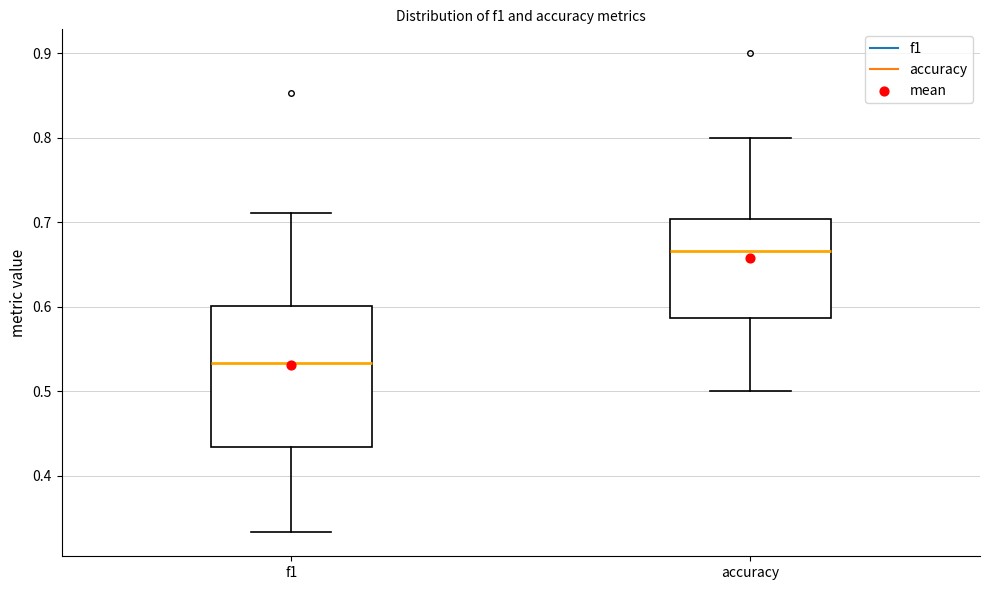

Where is the upper edge of the box for f1 on the y-axis? The values are not printed on the chart, so give them approximately, as read against the axis.

0.60